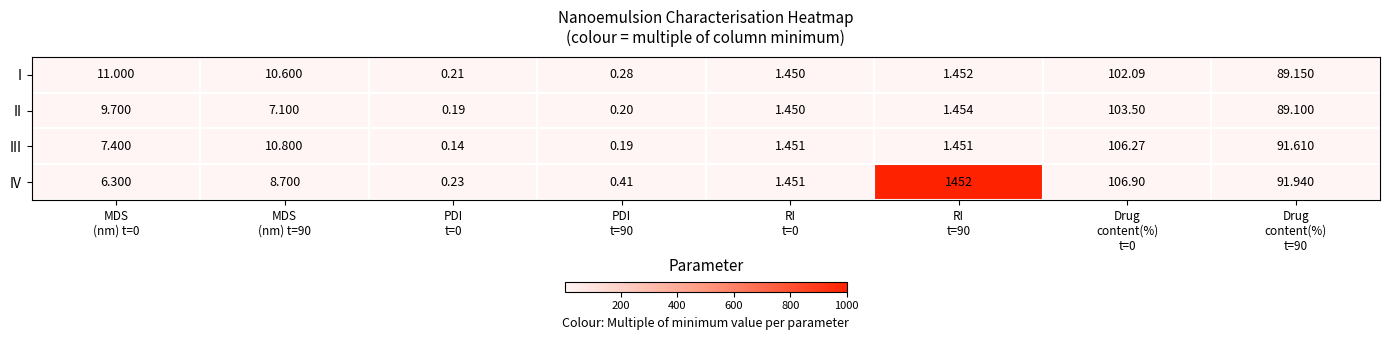

Which series has the widest spread of values?

IV